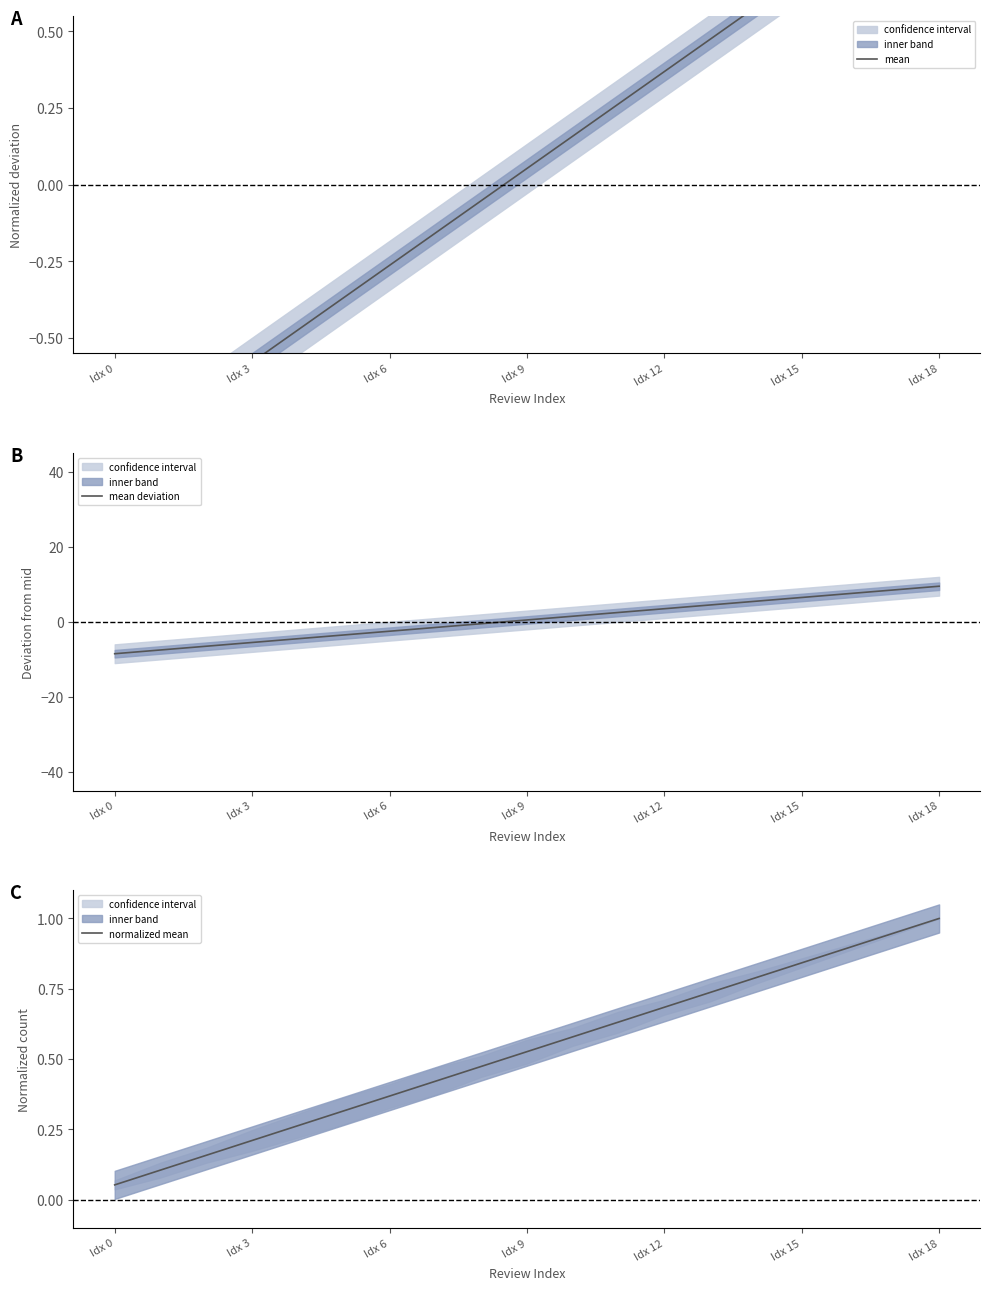

Where is mean deviation nearest to the value 0?

8